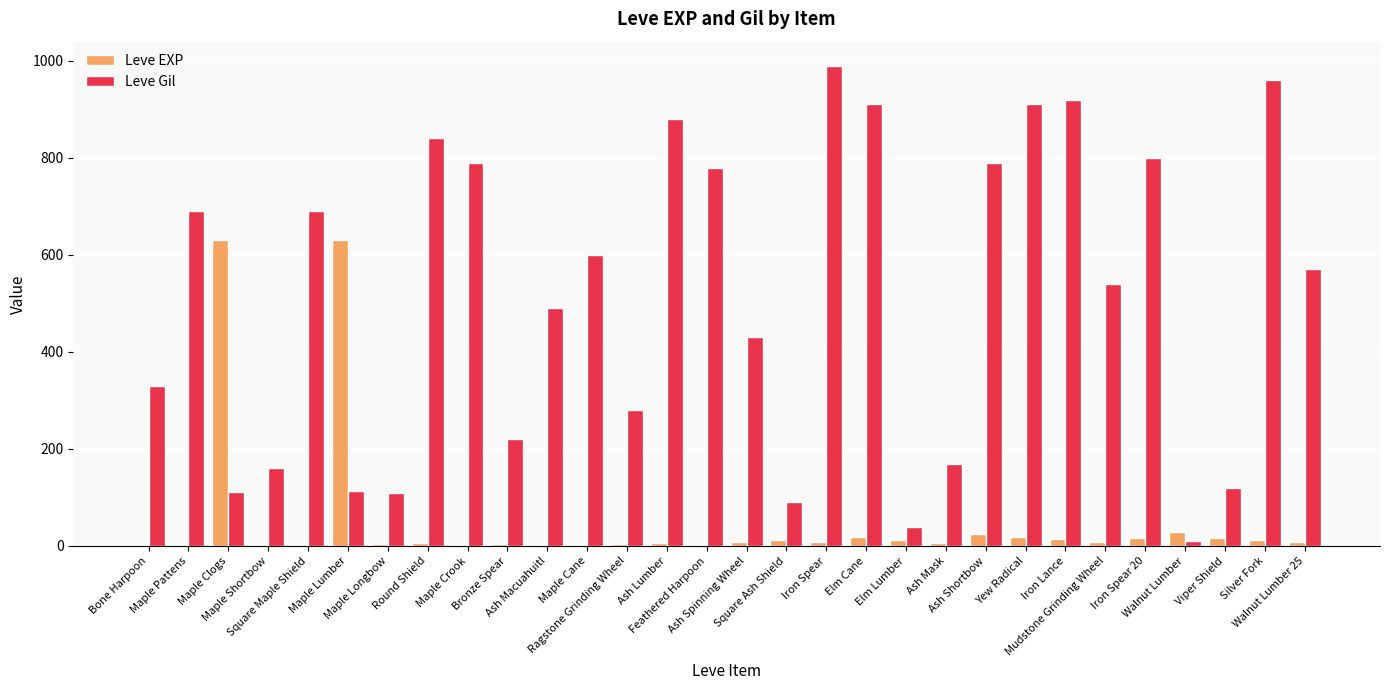

Is the value of Leve EXP at Bone Harpoon greater than the value of Leve Gil at Maple Cane?

No